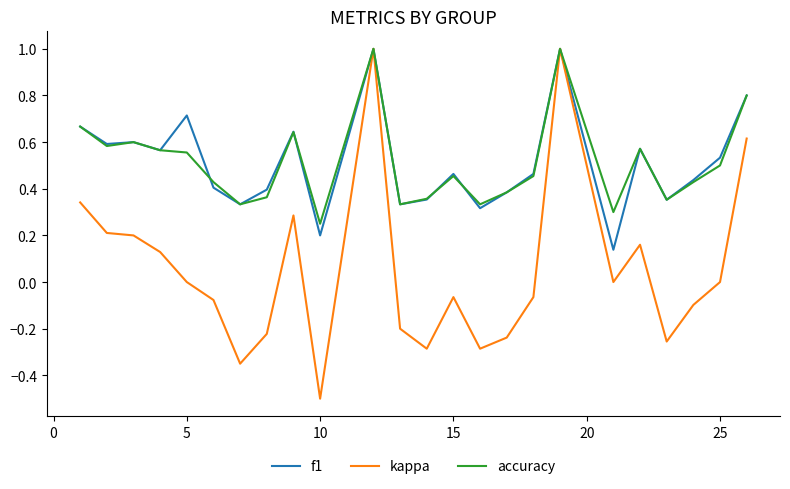

Which series has the widest spread of values?

kappa